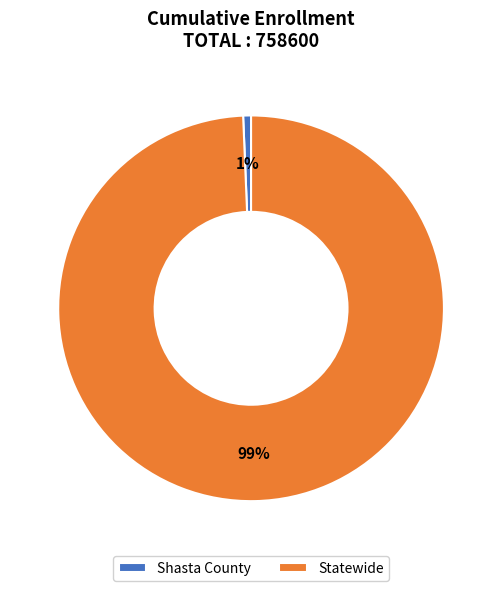

The Statewide slice represents 99% of the pie. True or false?

True